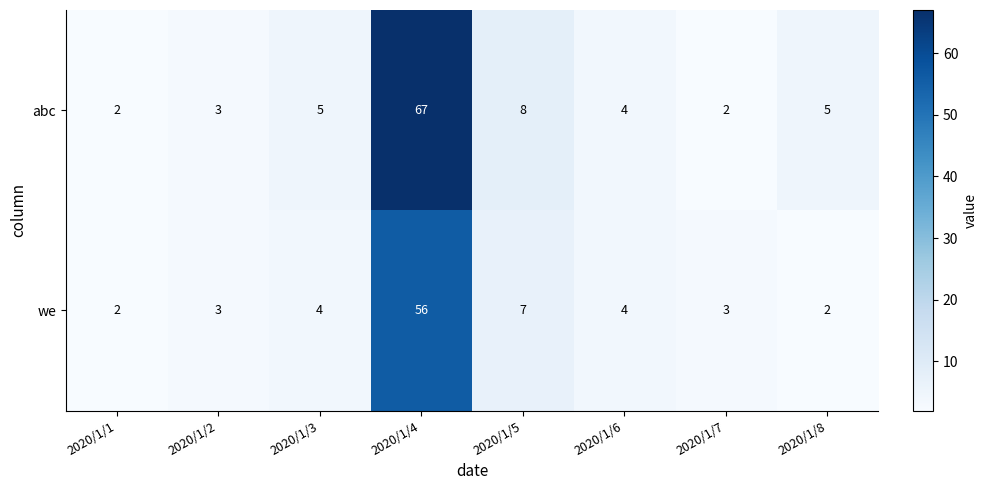

At how many categories does at least one series exceed 47?

1